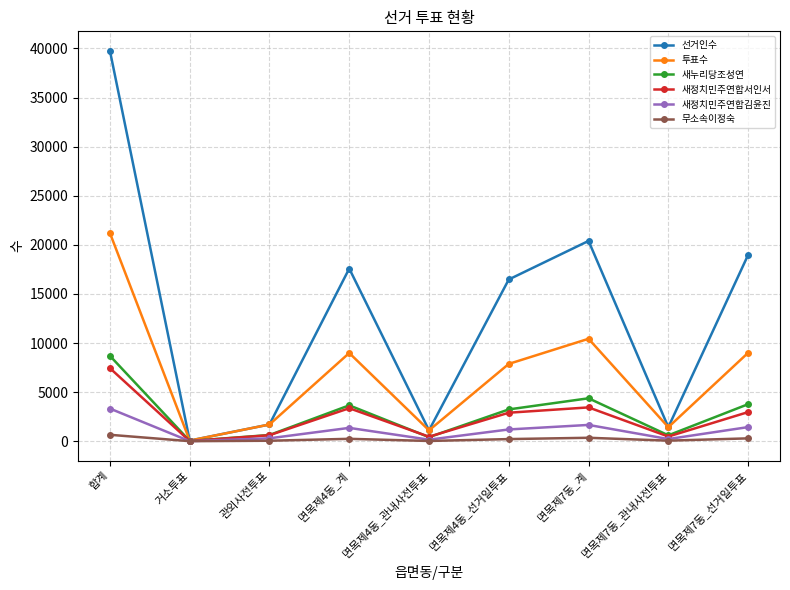

How many distinct data groups are displayed?

6